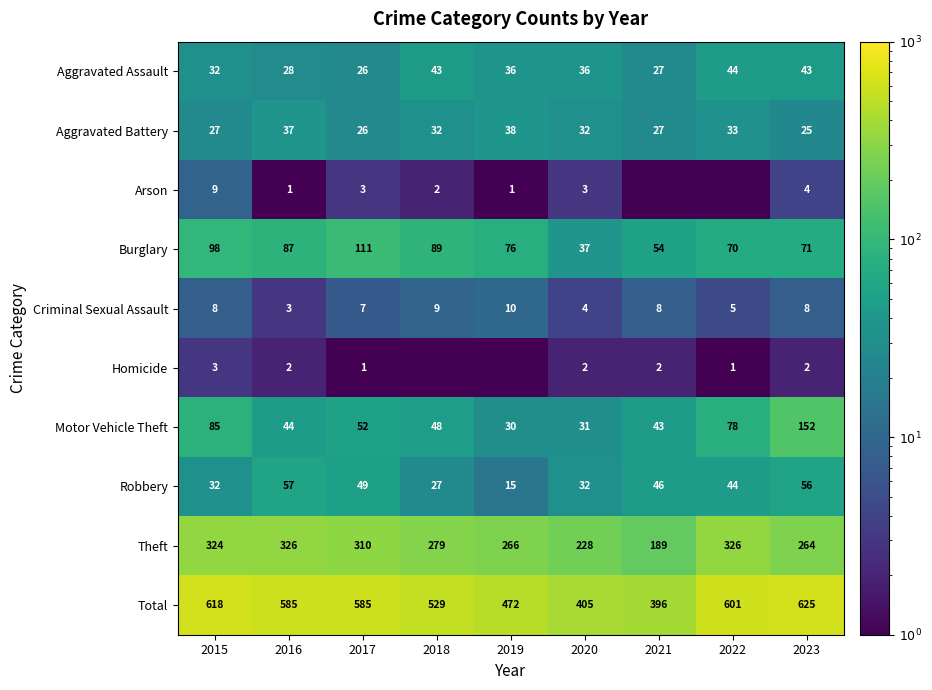

What is the sum of the Aggravated Battery values at 2017 and 2023?

51.0